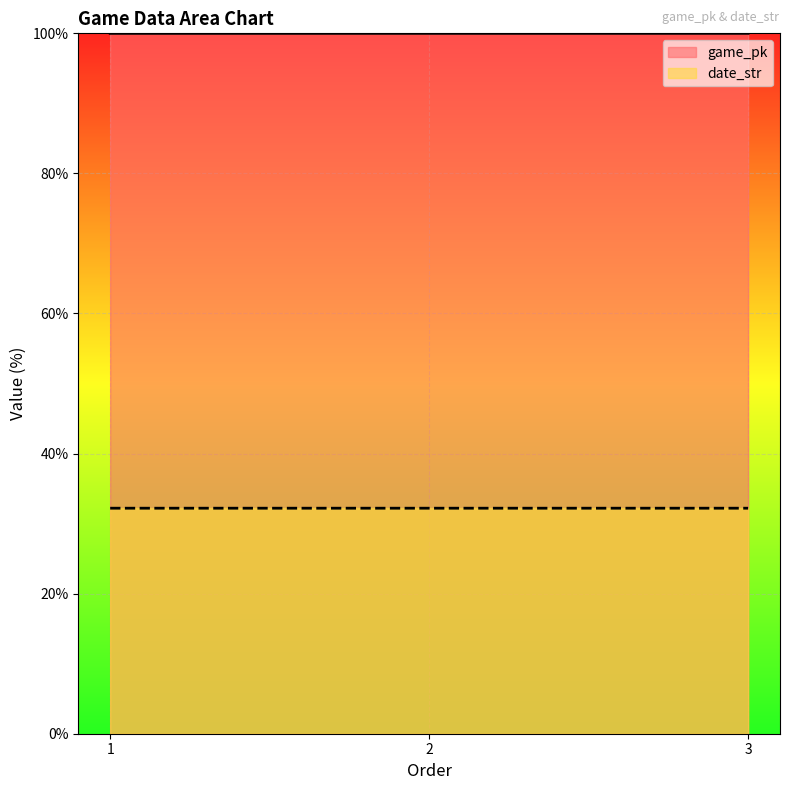

Is the value of date_str at 2 greater than the value of game_pk at 1?

No